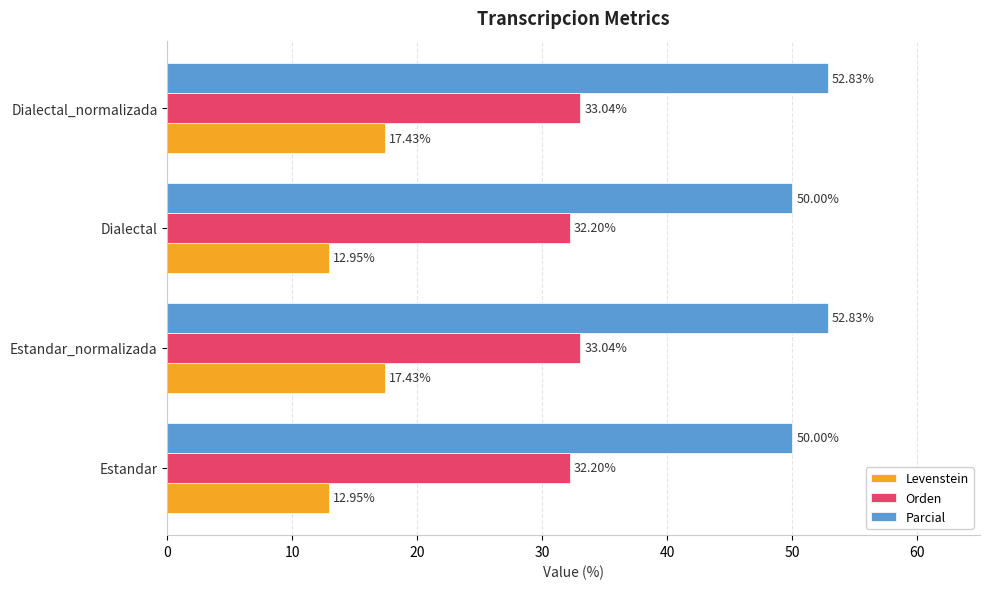

Rank the series by their maximum value, from highest to lowest.

Parcial, Orden, Levenstein